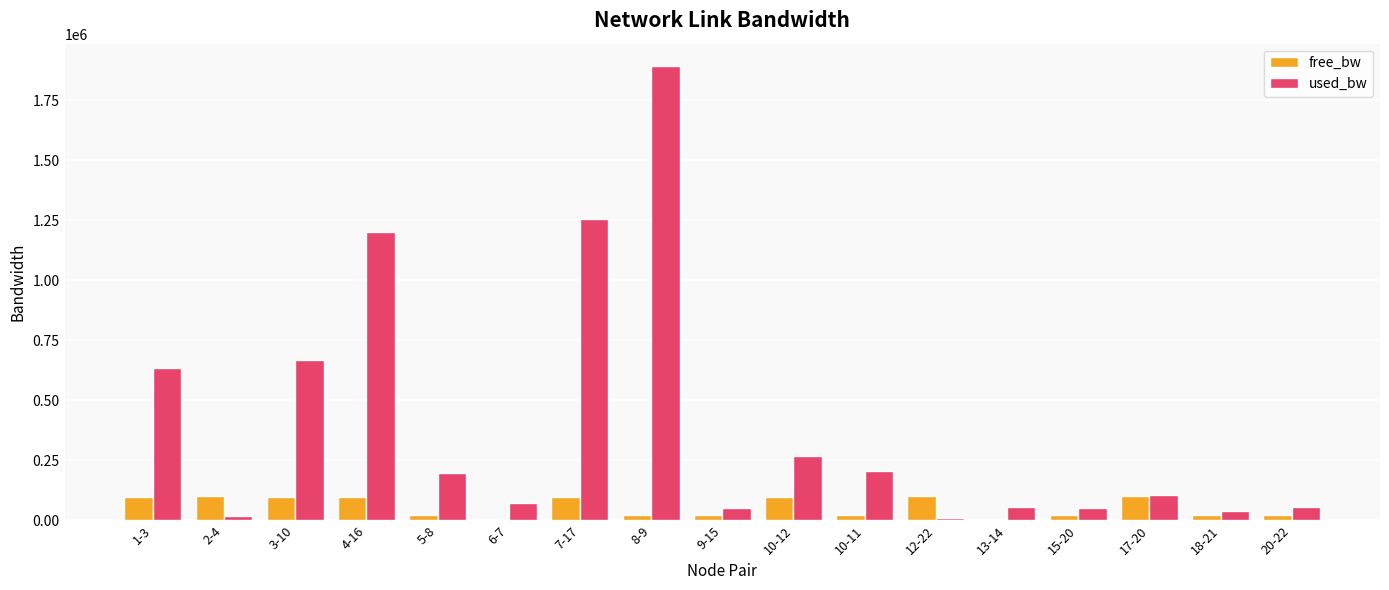

Which series has the largest total across all categories?

used_bw